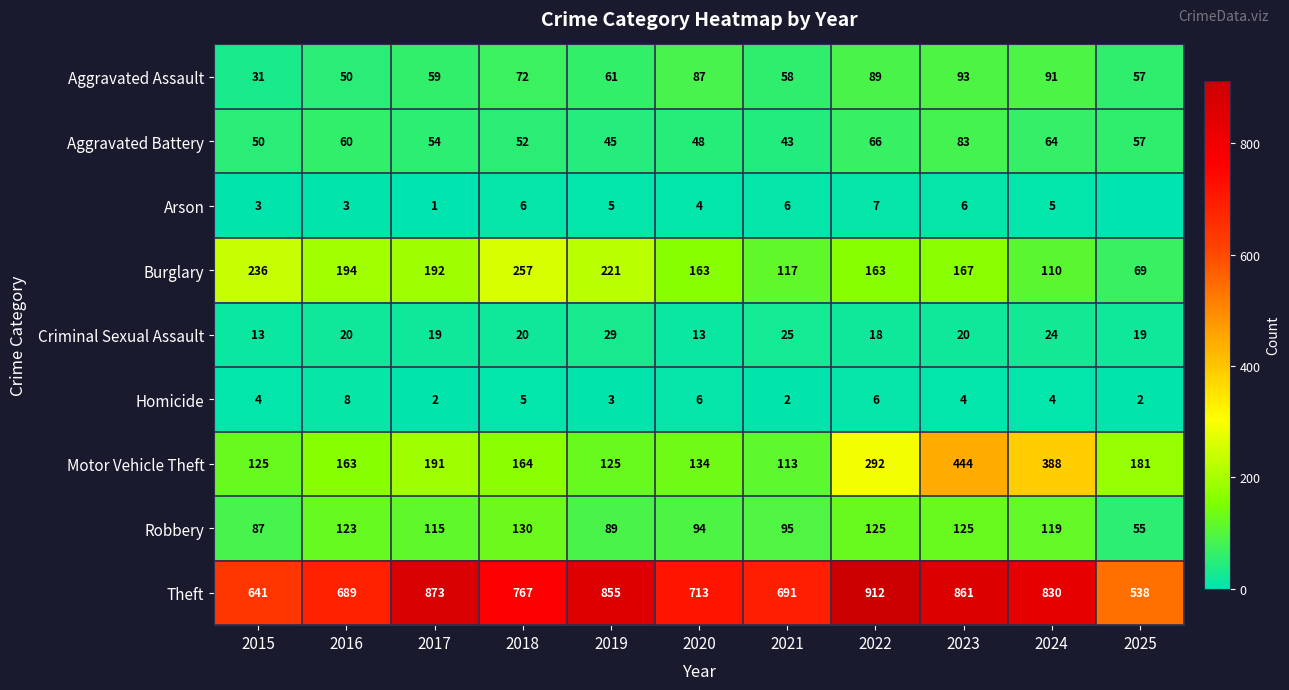

What is the approximate value of Aggravated Assault at 2015?

31